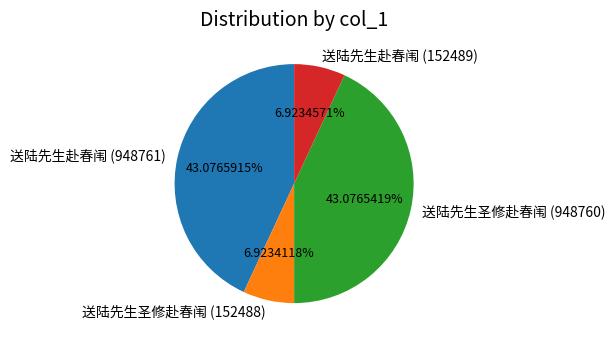

Is it true that 送陆先生圣修赴春闱 (948760) is 53% of the pie?

False